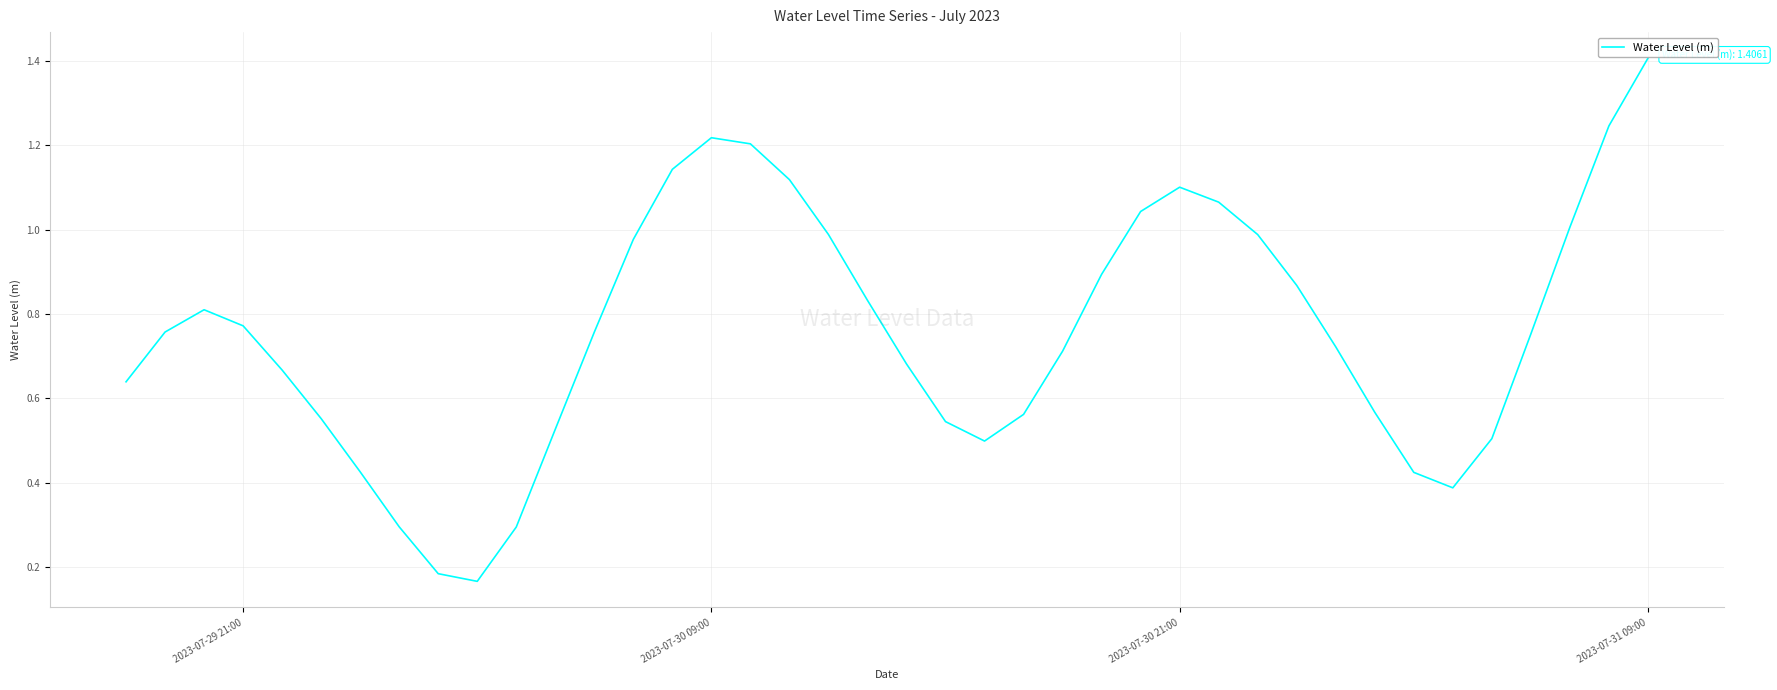

What is the greatest value displayed?

1.4